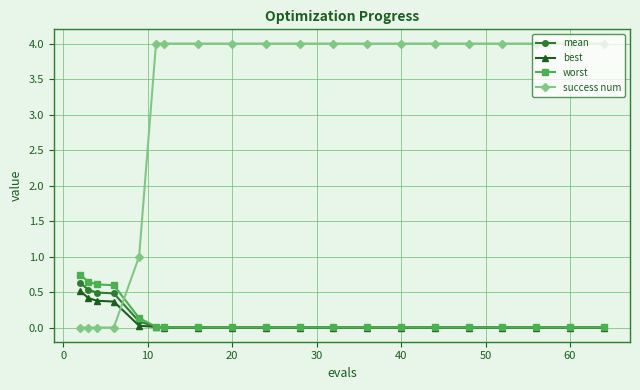

What are all the series names shown in the legend?

mean, best, worst, success num